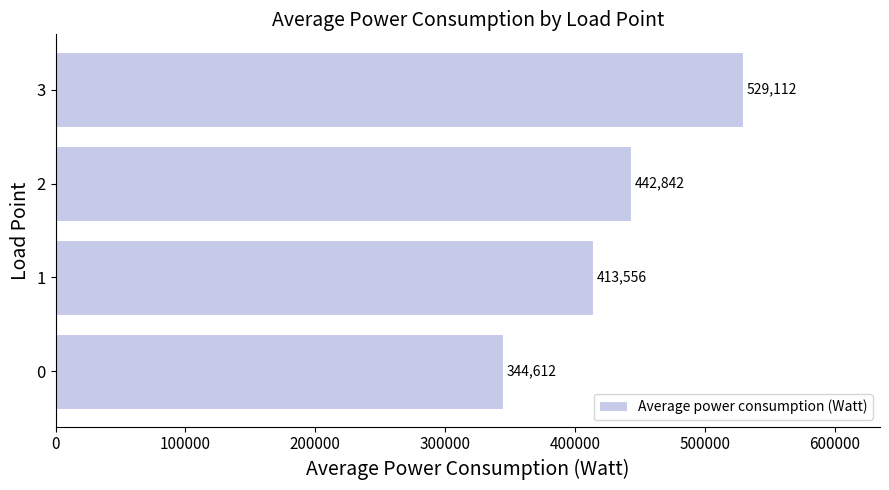

Rank the categories by value from lowest to highest.

0, 1, 2, 3